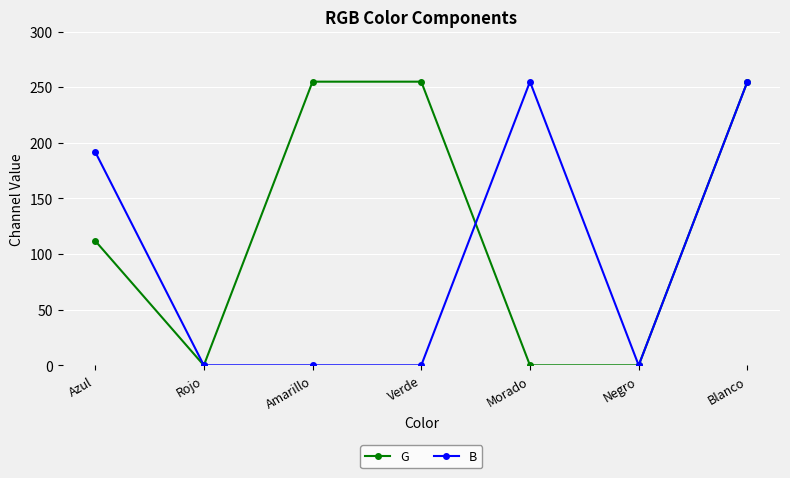

At how many categories does at least one series exceed 12?

5